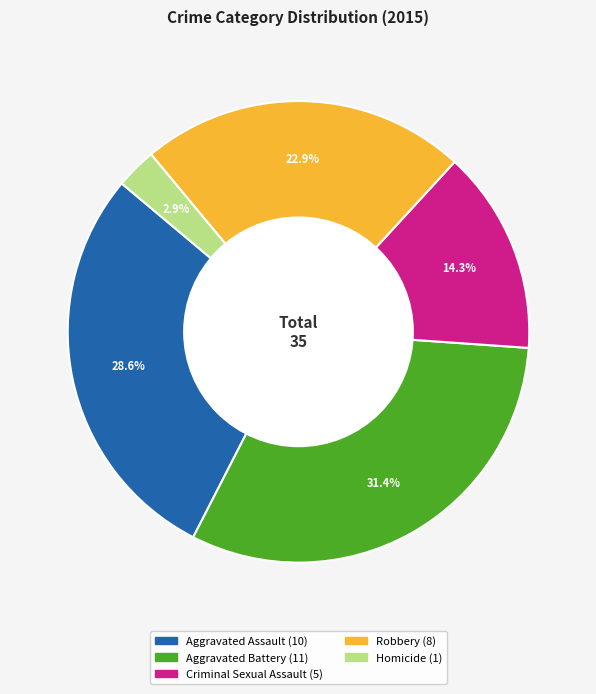

Is it true that Aggravated Battery is 31% of the pie?

True